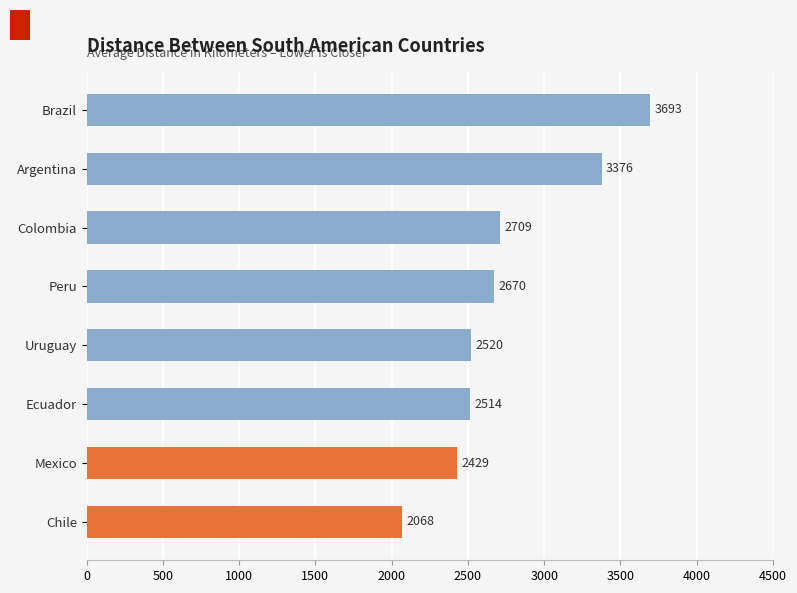

How many values are below 2670?

4